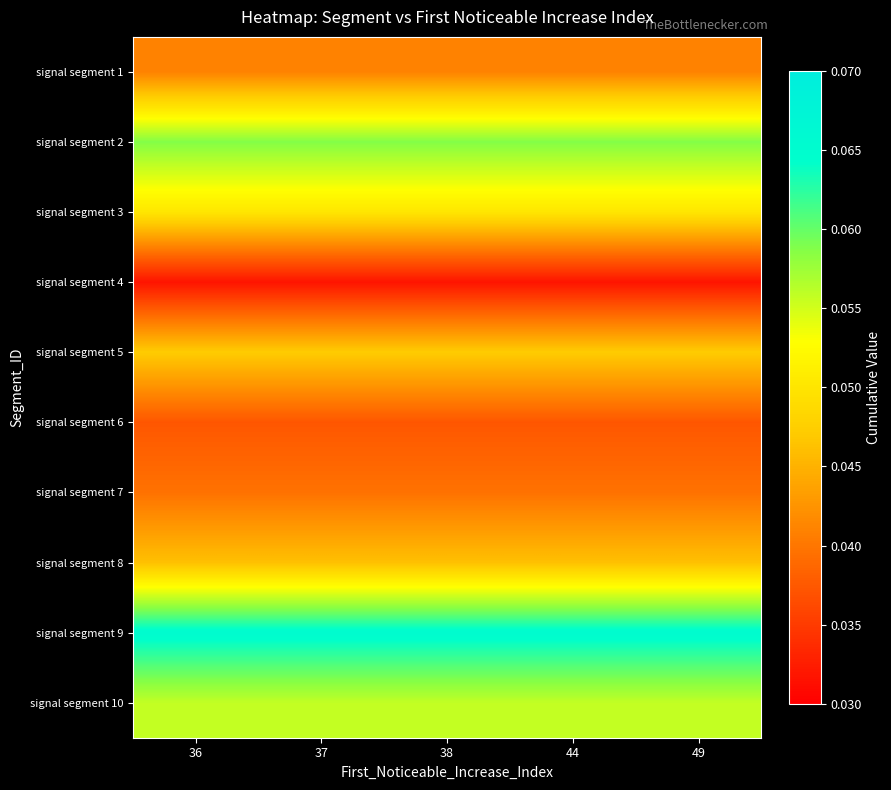

Reading left to right, what are all the values shown in this chart?

row_0: 36=0.0	37=0.0	38=0.0	44=0.0	49=0.0
row_1: 36=0.1	37=0.1	38=0.1	44=0.1	49=0.1
row_2: 36=0.1	37=0.1	38=0.1	44=0.1	49=0.1
row_3: 36=0.0	37=0.0	38=0.0	44=0.0	49=0.0
row_4: 36=0.0	37=0.0	38=0.0	44=0.0	49=0.0
row_5: 36=0.0	37=0.0	38=0.0	44=0.0	49=0.0
row_6: 36=0.0	37=0.0	38=0.0	44=0.0	49=0.0
row_7: 36=0.0	37=0.0	38=0.0	44=0.0	49=0.0
row_8: 36=0.1	37=0.1	38=0.1	44=0.1	49=0.1
row_9: 36=0.1	37=0.1	38=0.1	44=0.1	49=0.1